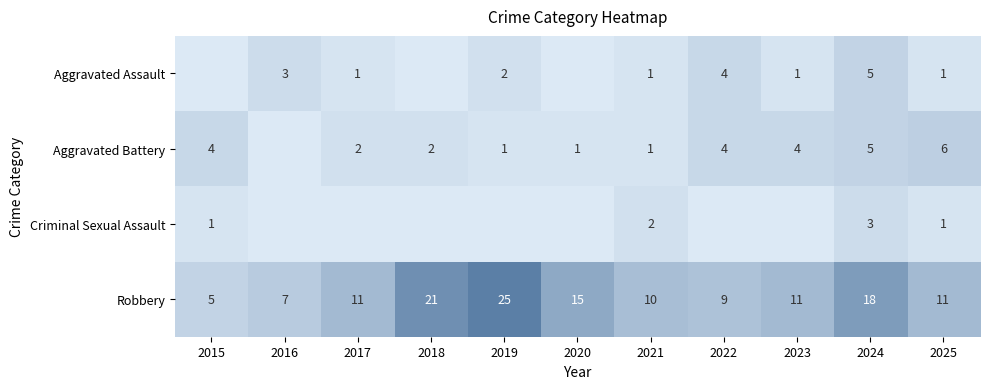

At which category is the sum across all series the highest?

2024